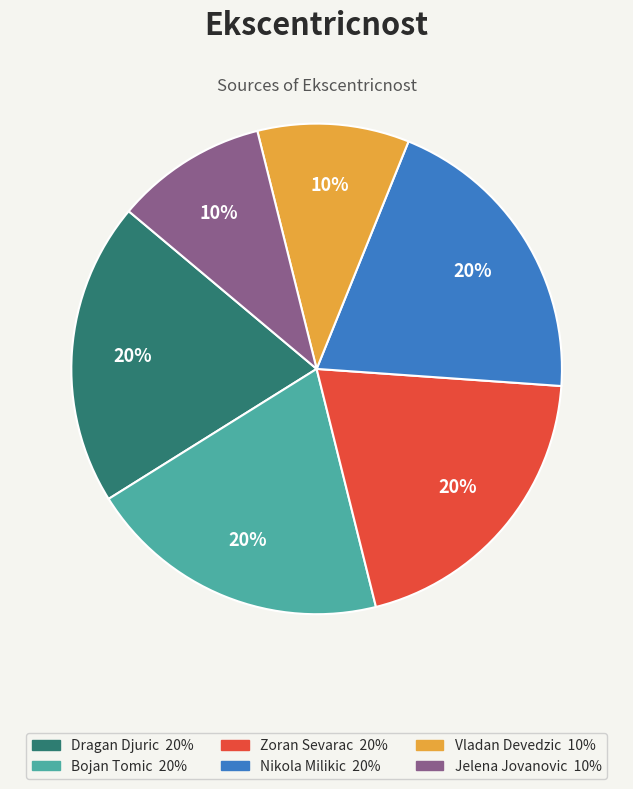

Count the number of slices in the pie.

6